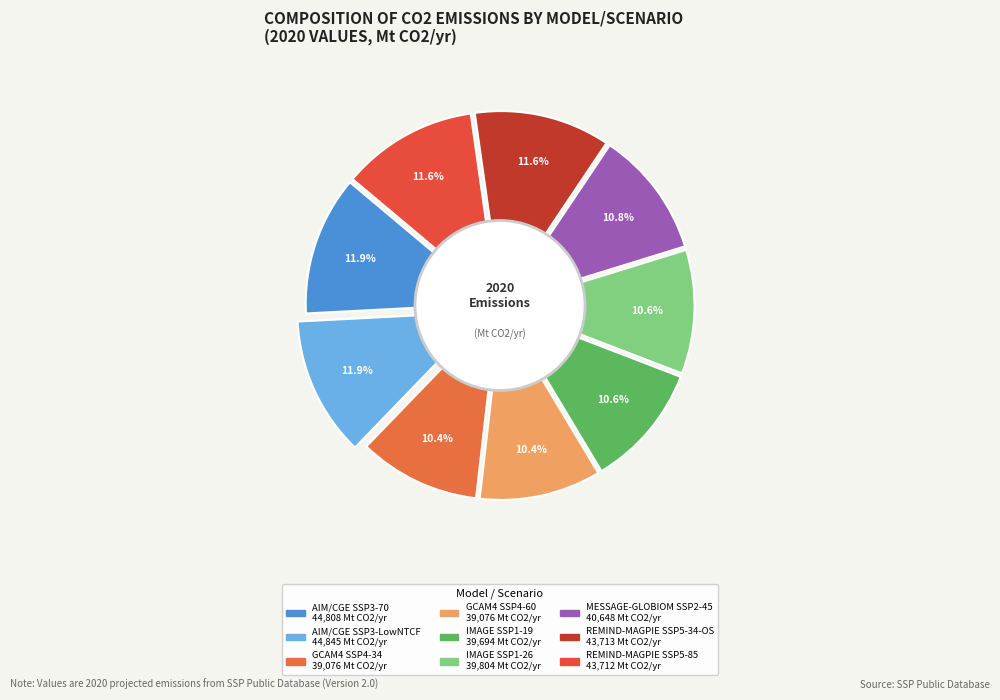

How many segments does this pie chart have?

9